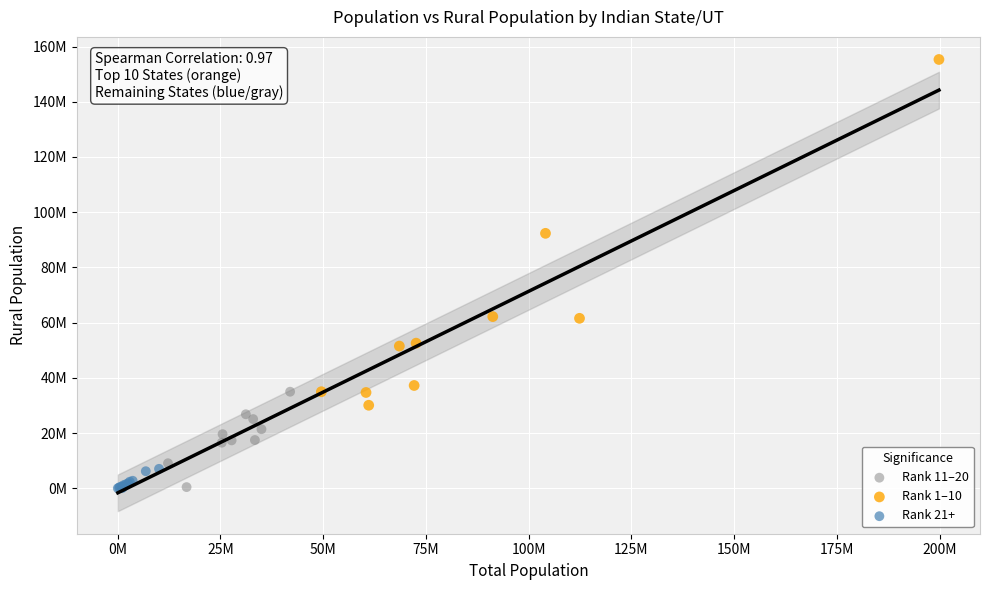

Which series has the largest Y range (max minus min)?

Rank 1–10